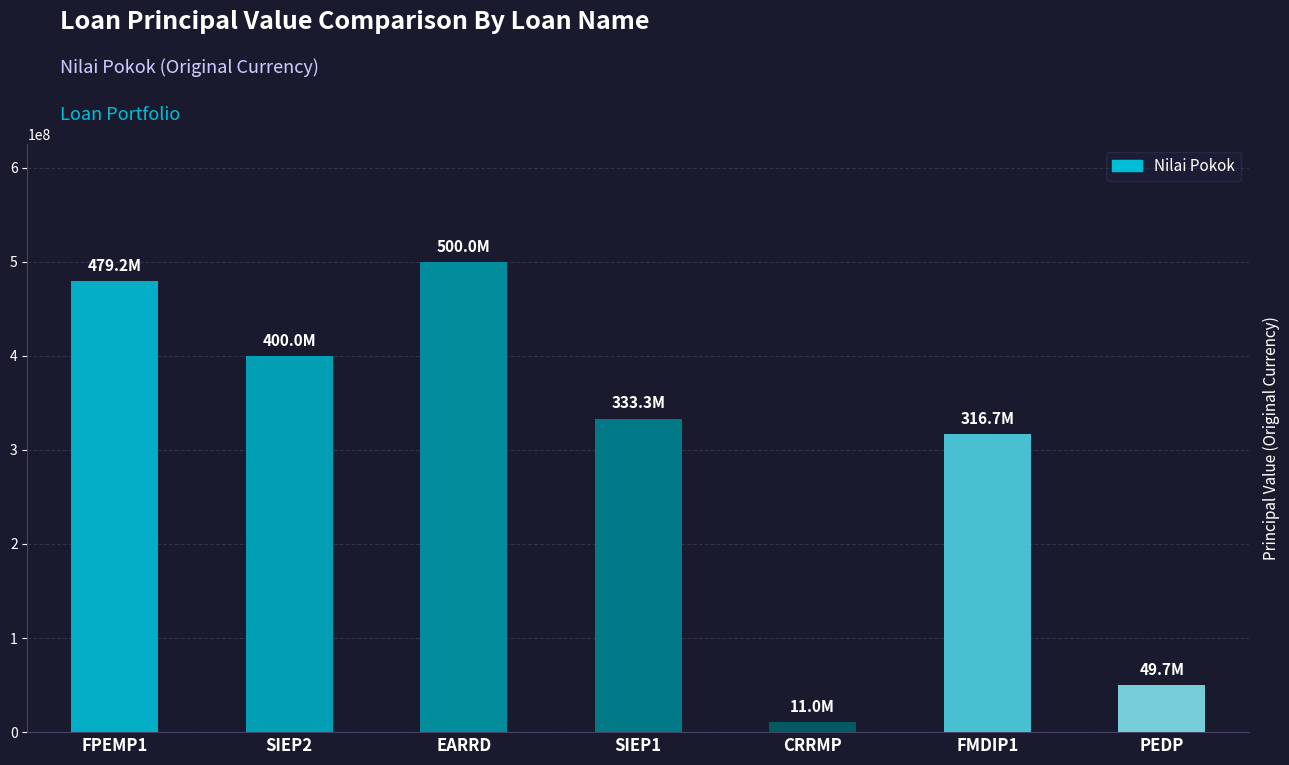

What is the average value?

298555781.6